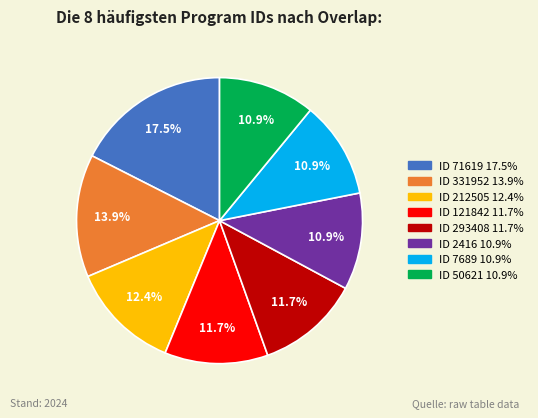

Count the number of slices in the pie.

8